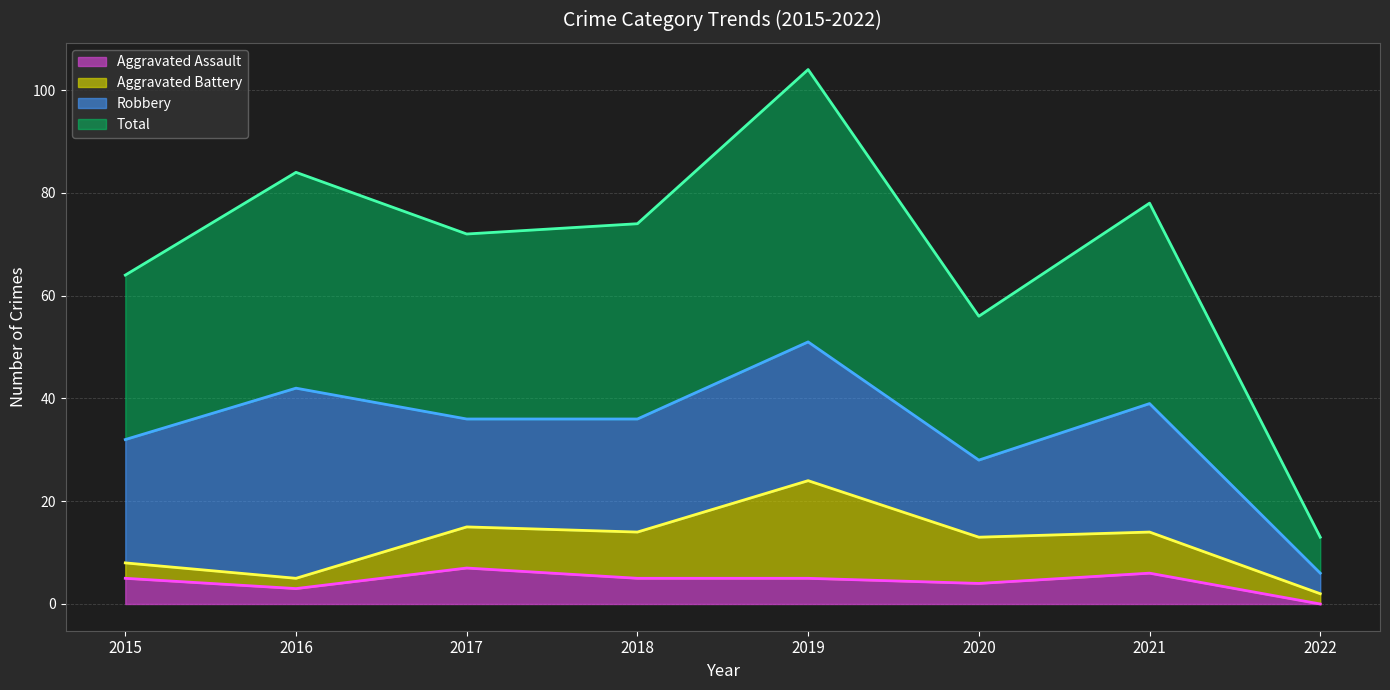

Which has a higher value, 2021 or 2017?

2017